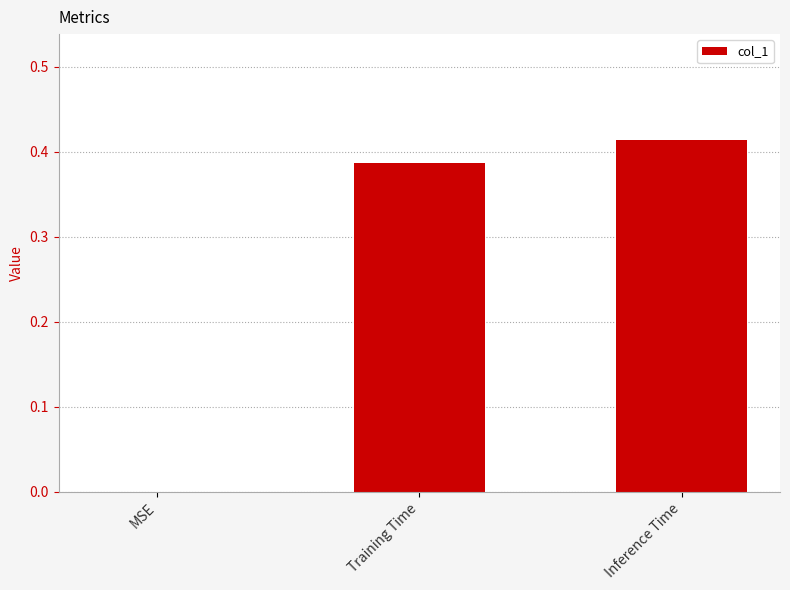

What is the sum of all values?

0.8